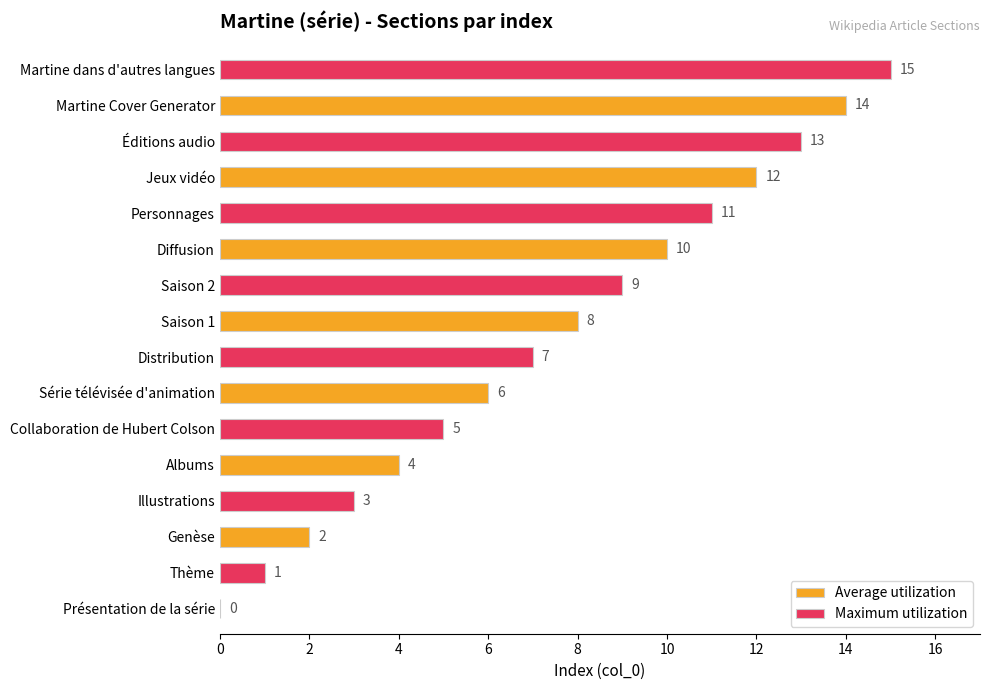

The value of Maximum utilization at Diffusion is 18. True or false?

False